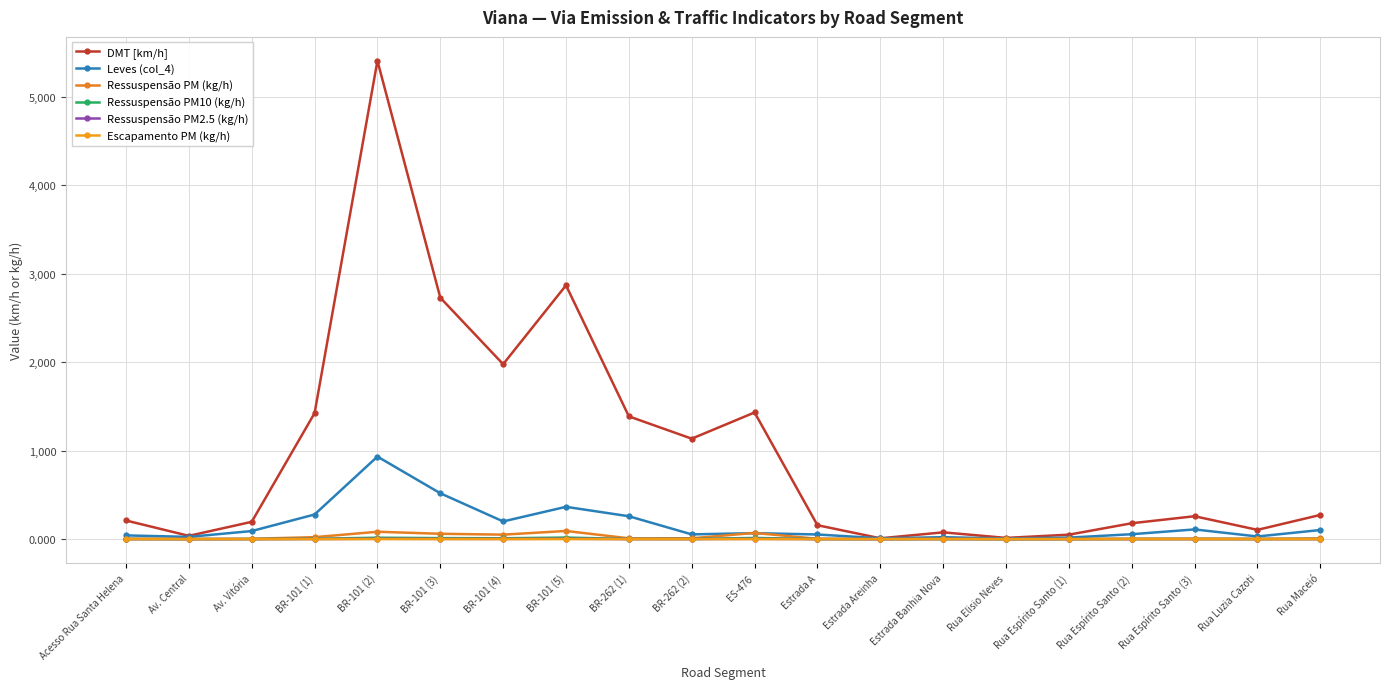

Which category has the highest value in the Ressuspensão PM (kg/h) series?

BR-101 (5)